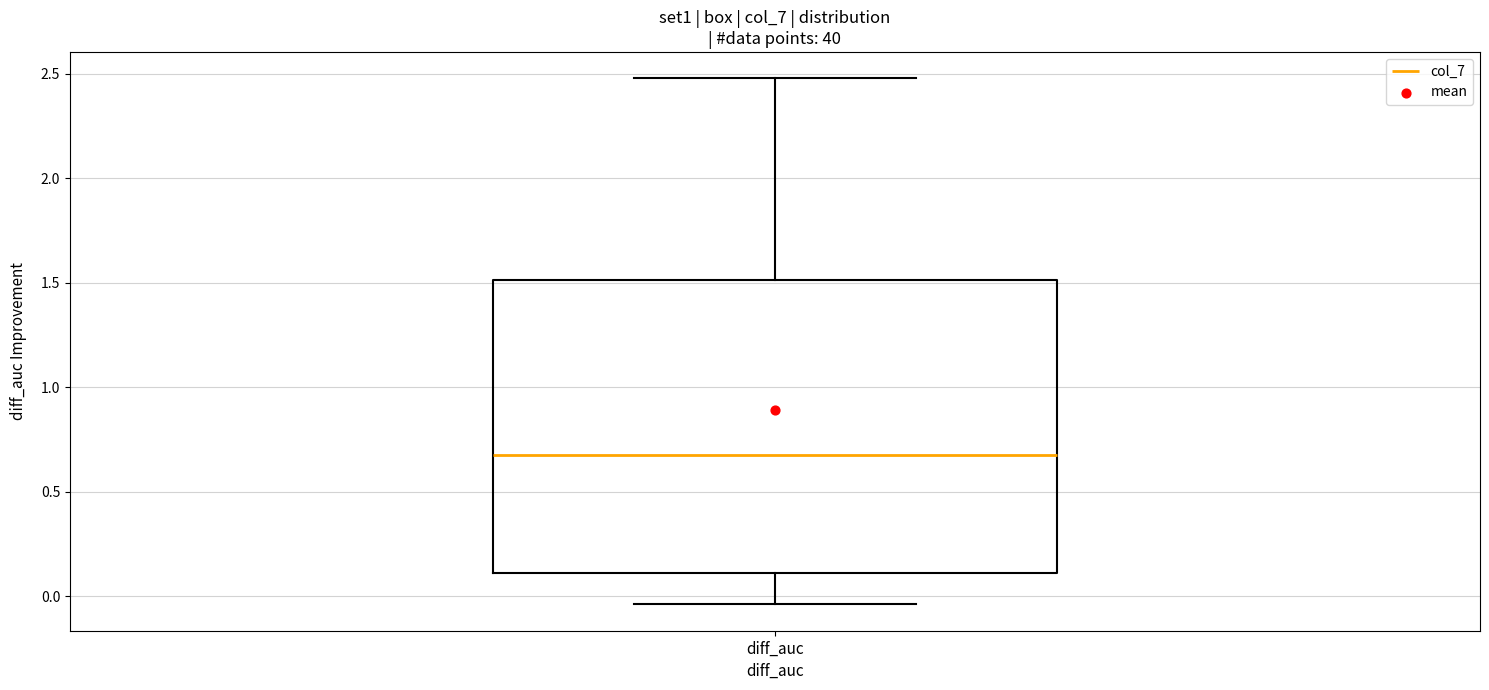

Read this box plot against the y-axis: the position of the median line, the range covered by the box, and the ends of both whiskers. The values are not printed on the chart, so give them approximately, as read against the axis.

median 0.65, box 0.10 to 1.50, whiskers -0.05 to 2.50